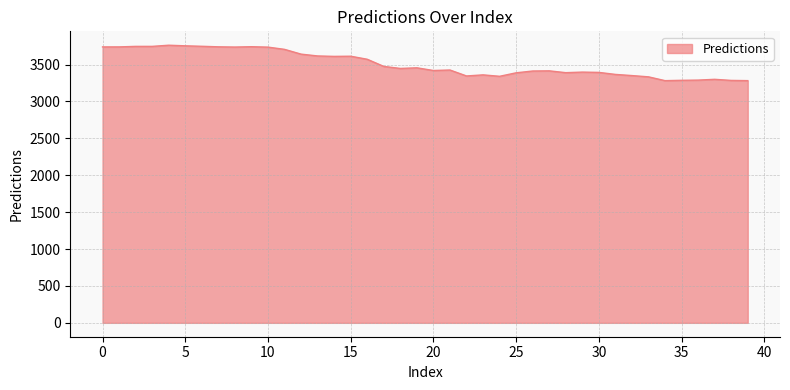

What is the difference between the maximum and minimum values?

480.0